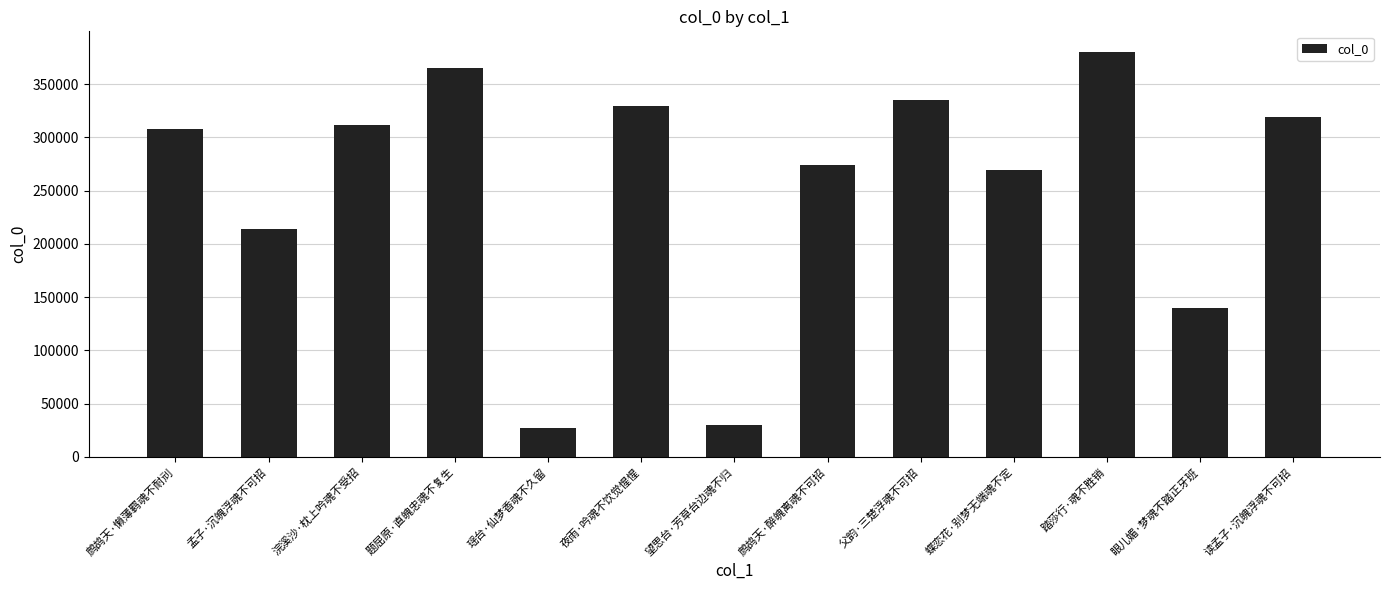

How many values are below 307791?

6